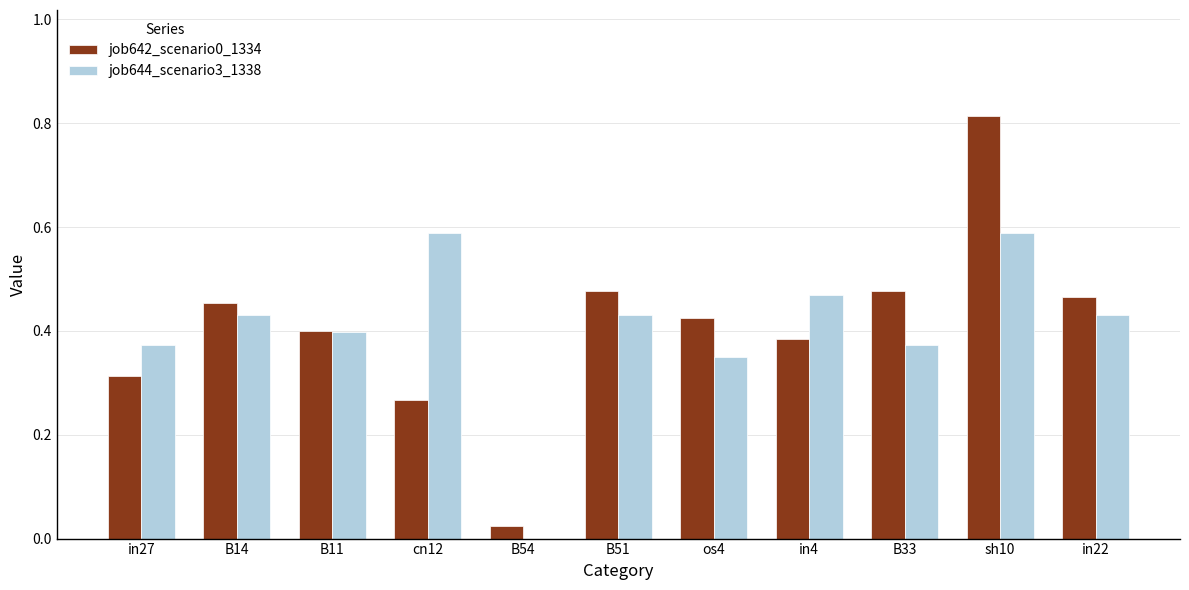

What is the sum of all job644_scenario3_1338 values?

4.4